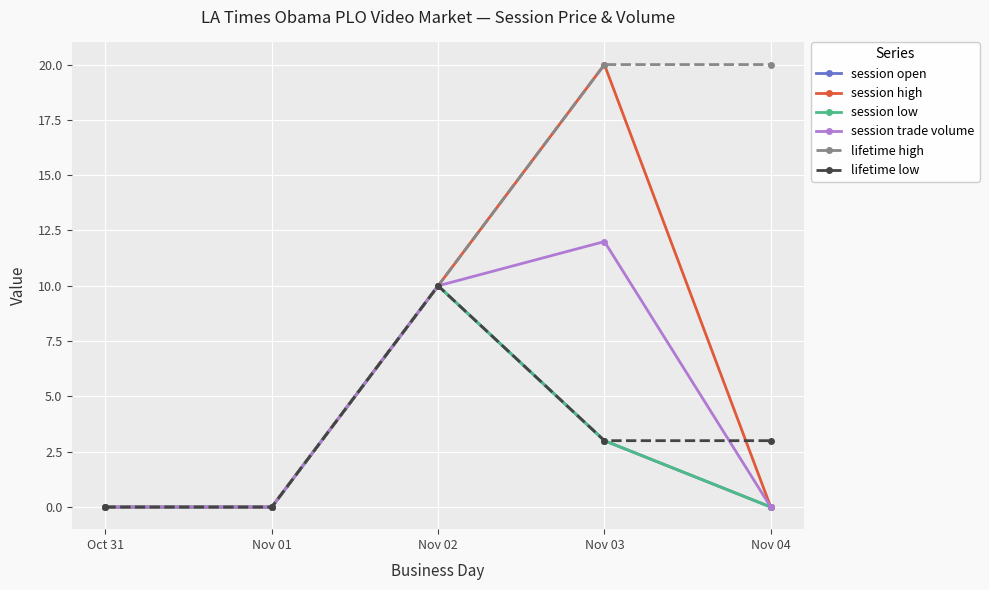

List the series in order of their peak value, lowest first.

session open, session low, lifetime low, session trade volume, session high, lifetime high